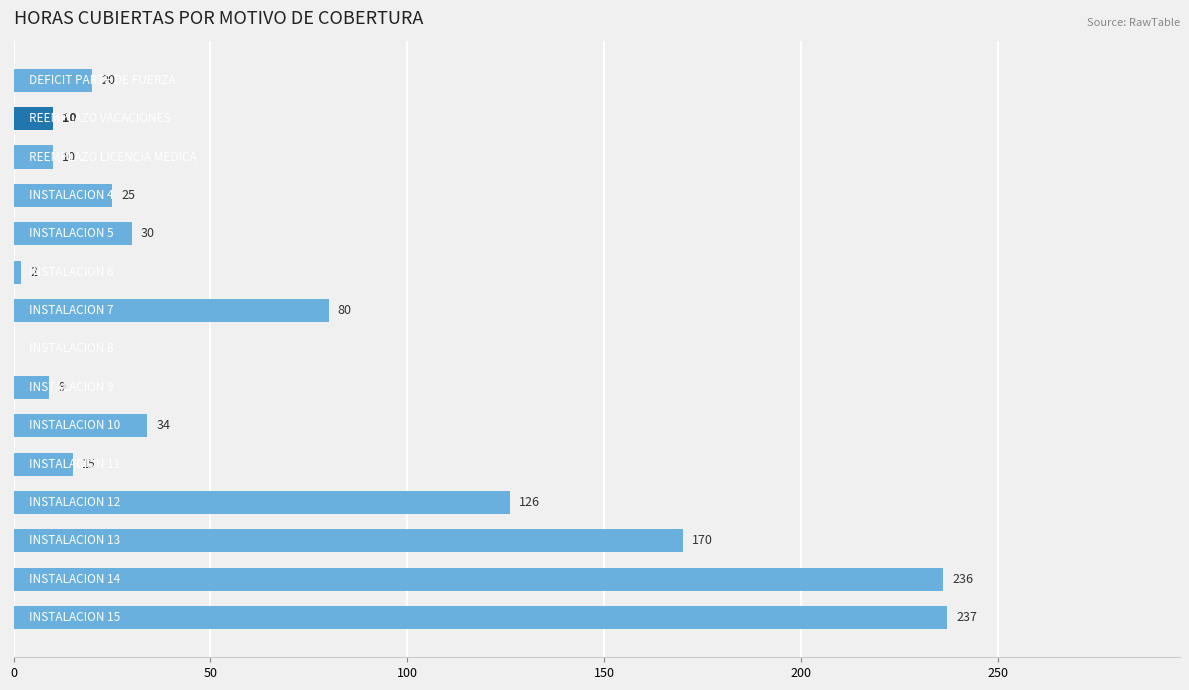

What is the greatest value displayed?

237